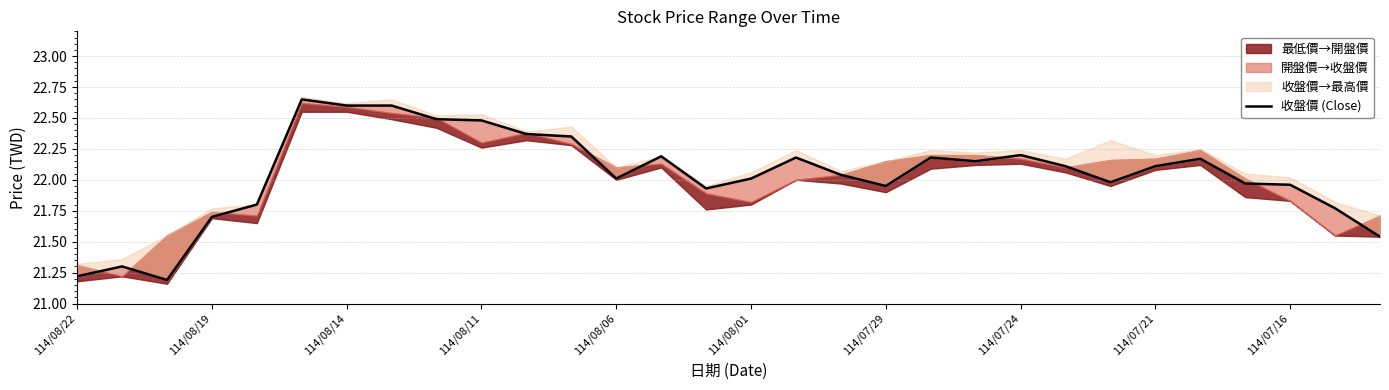

What is the maximum value shown in the chart?

22.6